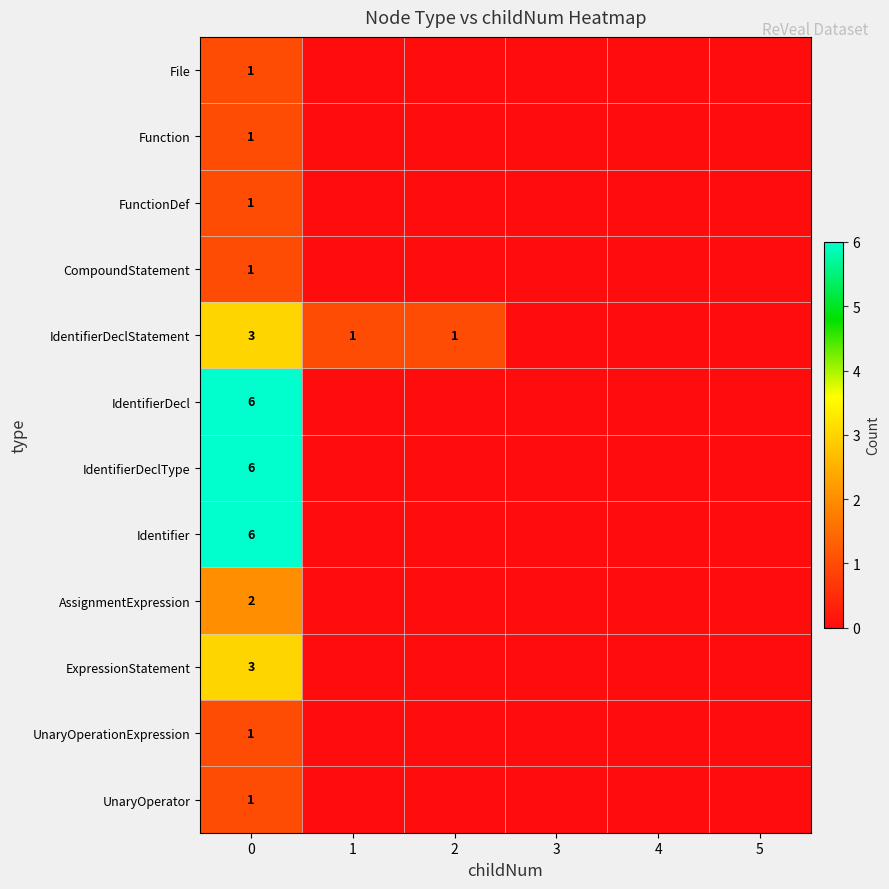

The value of UnaryOperator at 0 is 1. True or false?

True